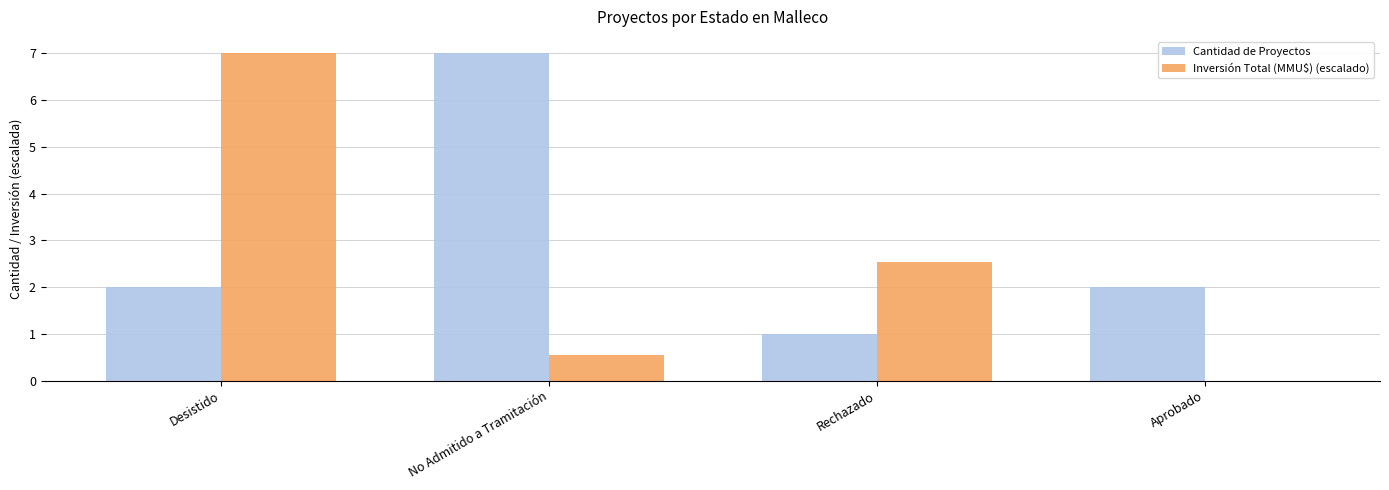

Reading left to right, list all the values displayed in this chart.

Cantidad de Proyectos: Desistido=2.0	No Admitido a Tramitación=7.0	Rechazado=1.0	Aprobado=2.0
Inversión Total (MMU$) (escalado): Desistido=7.0	No Admitido a Tramitación=0.5	Rechazado=2.5	Aprobado=0.0